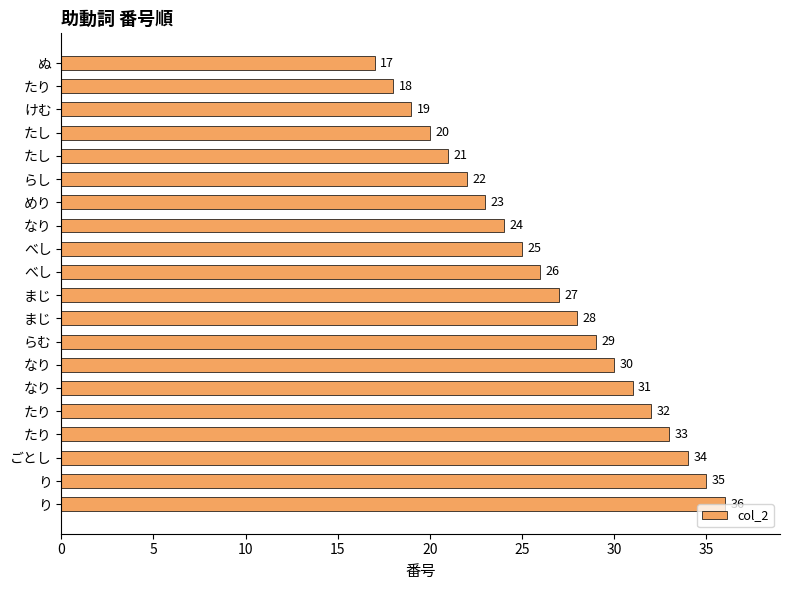

How many bars are there in total?

20